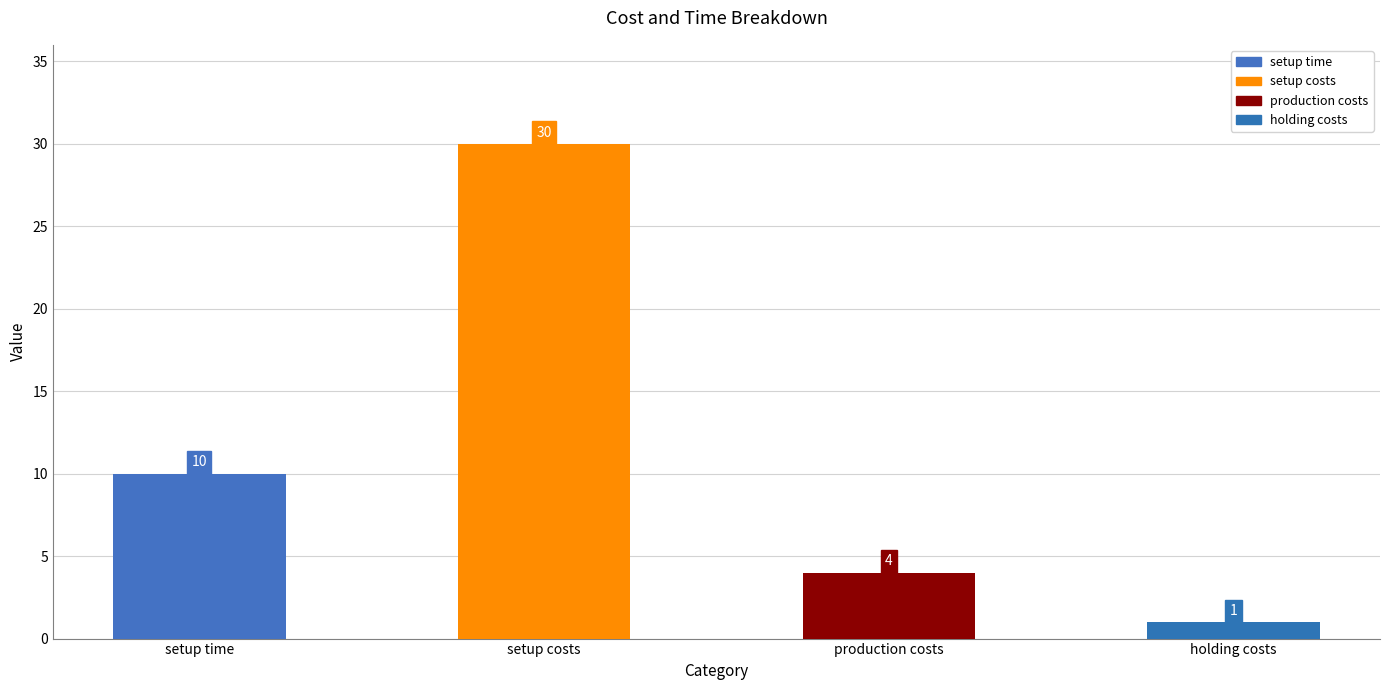

Is it true that the value at production costs is 4?

True